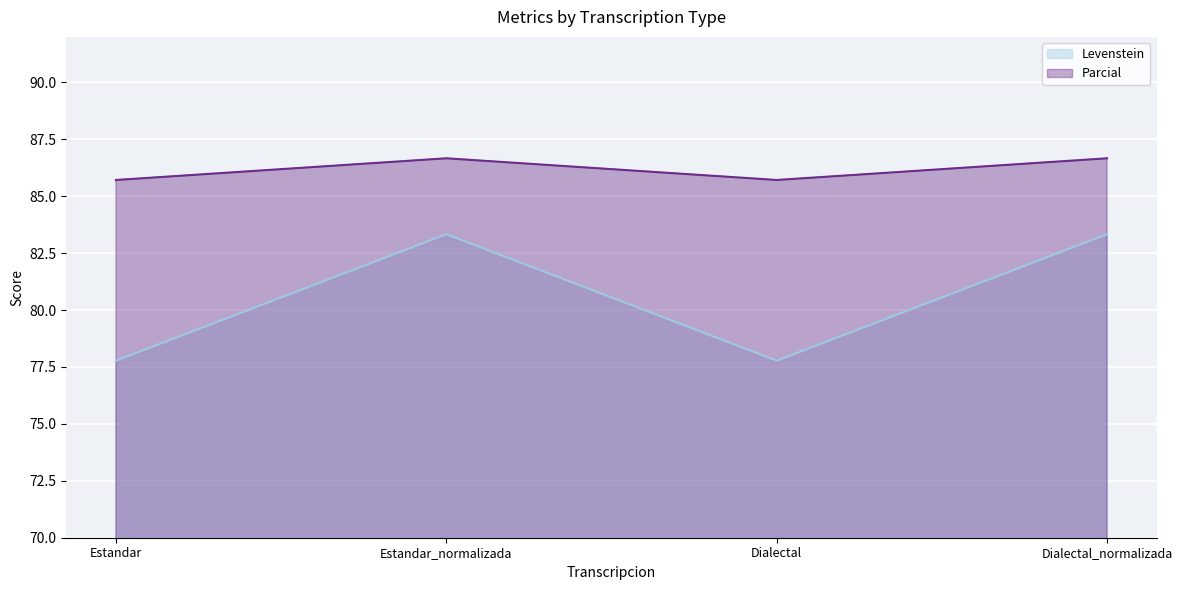

Reading left to right, extract all data points from this chart.

Levenstein: Estandar=77.8	Estandar_normalizada=83.3	Dialectal=77.8	Dialectal_normalizada=83.3
Parcial: Estandar=85.7	Estandar_normalizada=86.7	Dialectal=85.7	Dialectal_normalizada=86.7